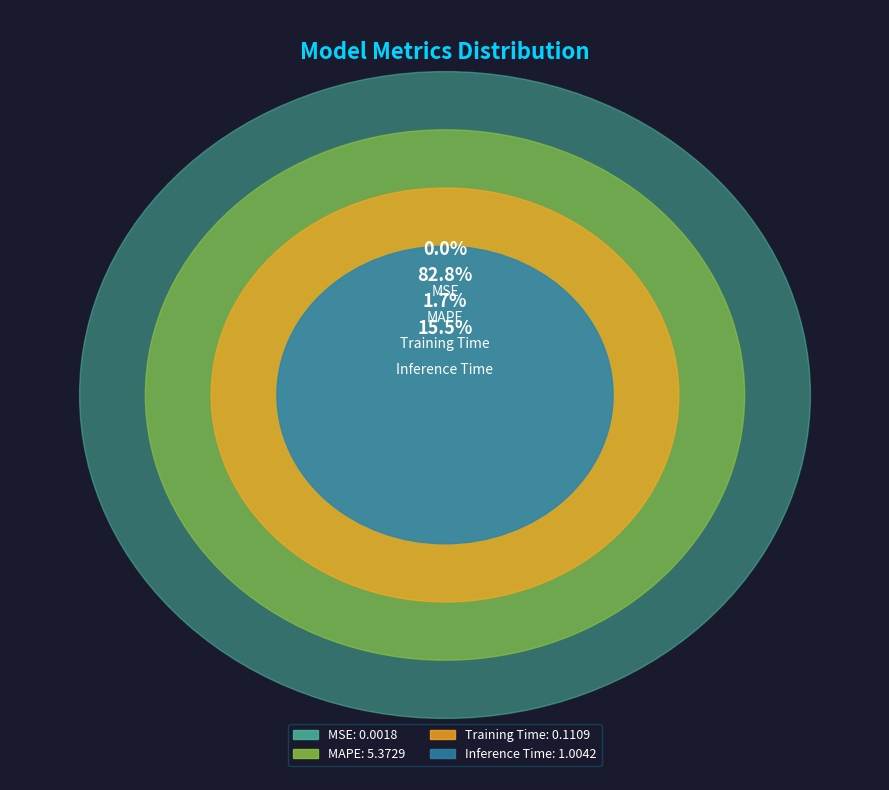

Rank the categories by value from highest to lowest.

MAPE, Inference Time, Training Time, MSE